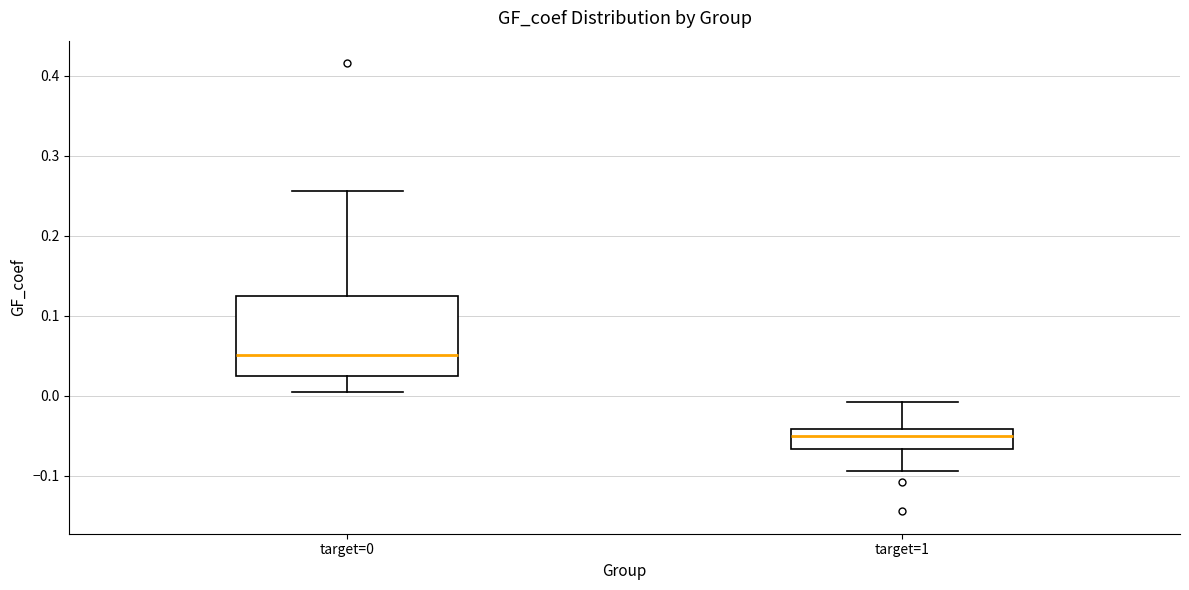

Reading left to right, transcribe this box plot: for each box, give where its median line is, the range the box spans, and where its two whiskers end, as read against the y-axis. The values are not printed on the chart, so give them approximately, as read against the axis.

target=0: median 0.05, box 0.02 to 0.12, whiskers 0.00 to 0.26
target=1: median -0.05, box -0.07 to -0.04, whiskers -0.09 to -0.01